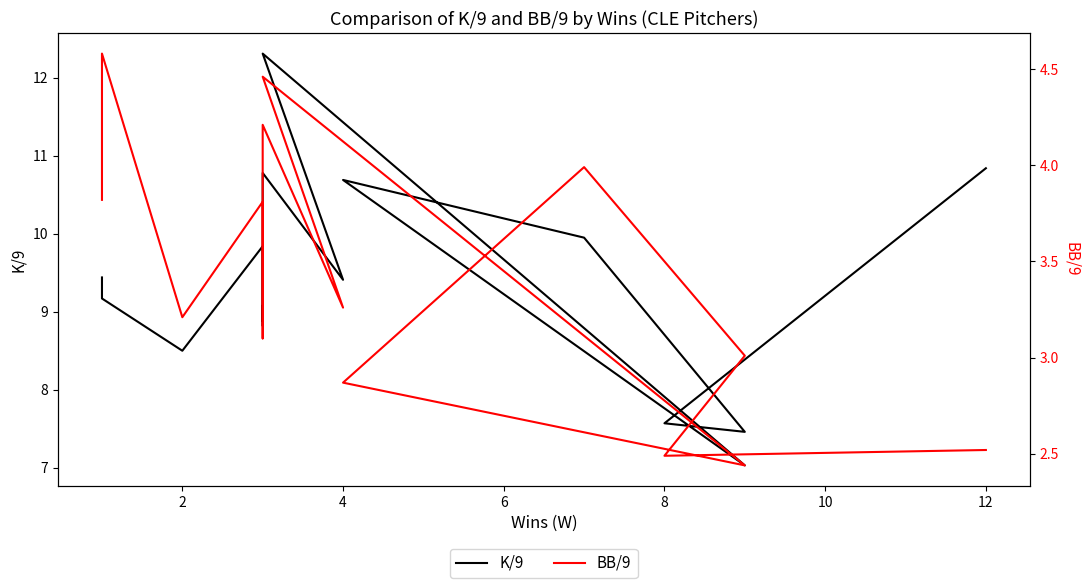

What is the difference between the maximum and second lowest values in the BB/9 series?

2.1